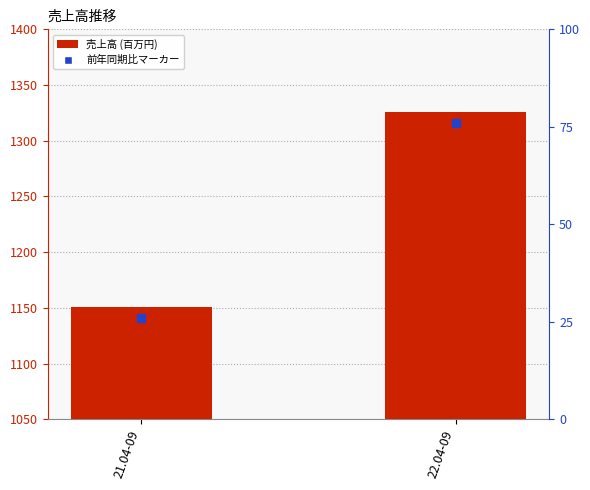

What is the sum of all values?

2477